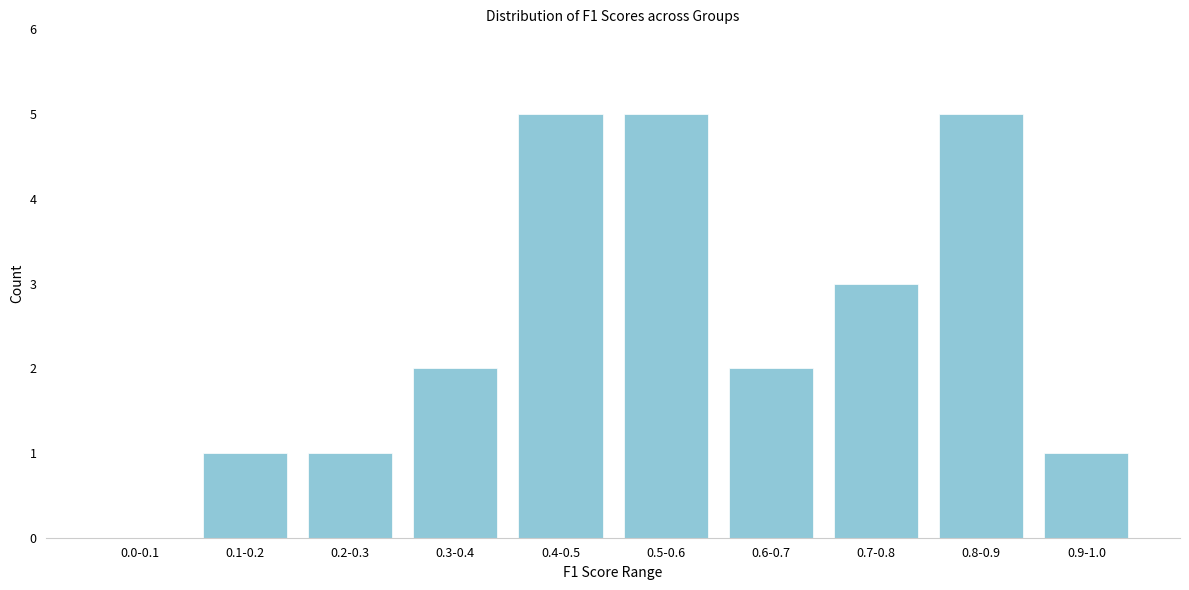

Reading right to left, extract all data points from this chart.

0.9-1.0=1	0.8-0.9=5	0.7-0.8=3	0.6-0.7=2	0.5-0.6=5	0.4-0.5=5	0.3-0.4=2	0.2-0.3=1	0.1-0.2=1	0.0-0.1=0